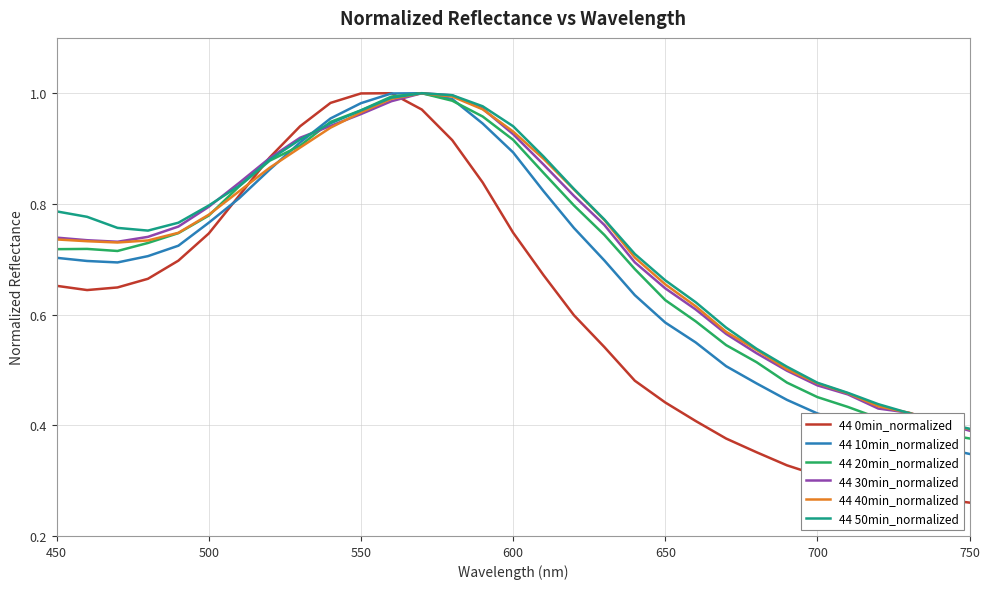

Which series has the widest spread of values?

44 0min_normalized